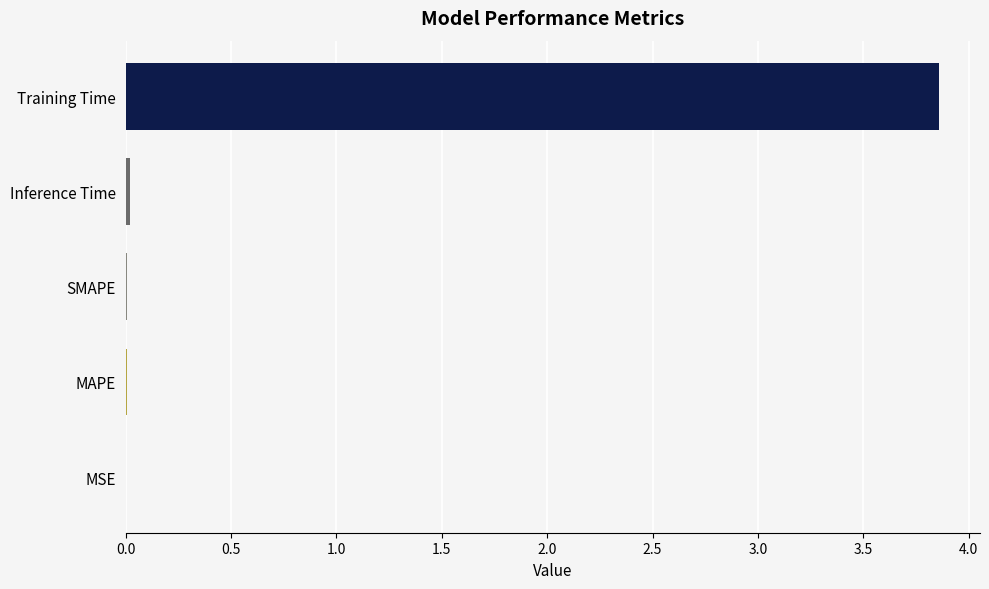

Read the value at Training Time.

3.9